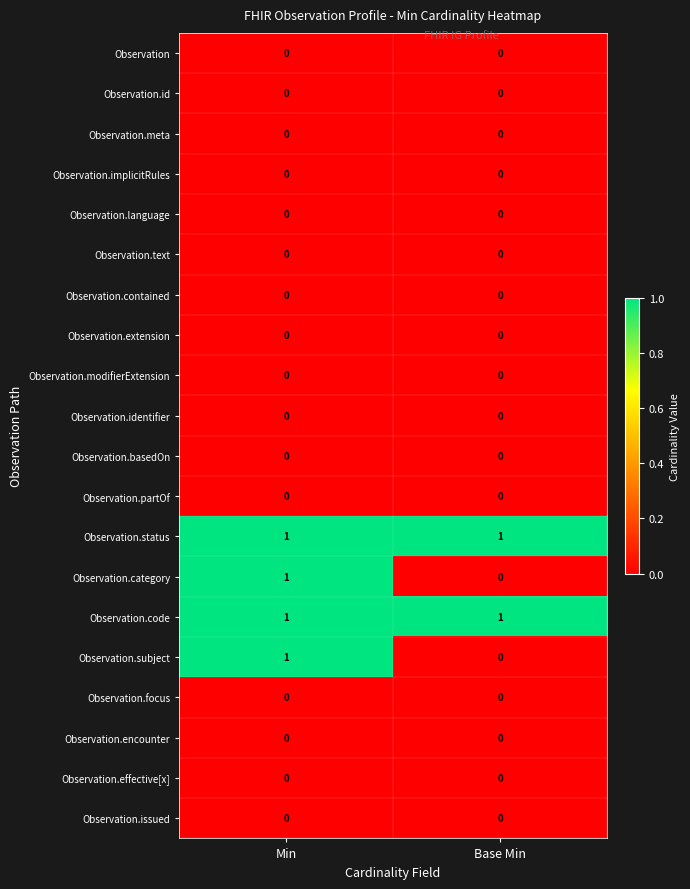

Is it true that Observation.subject equals 0 at Min?

False